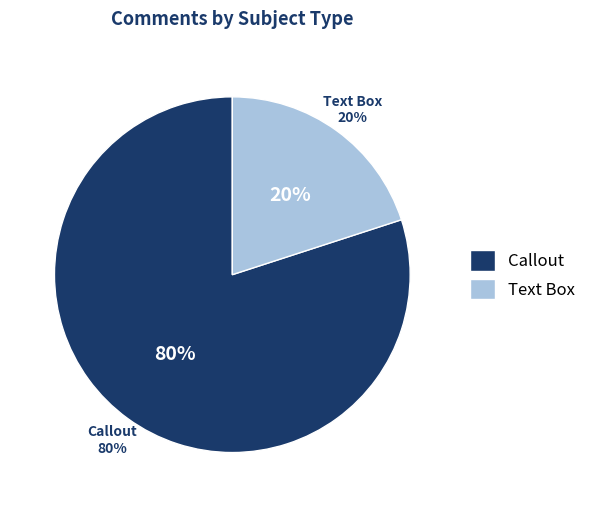

What is the majority slice?

Callout